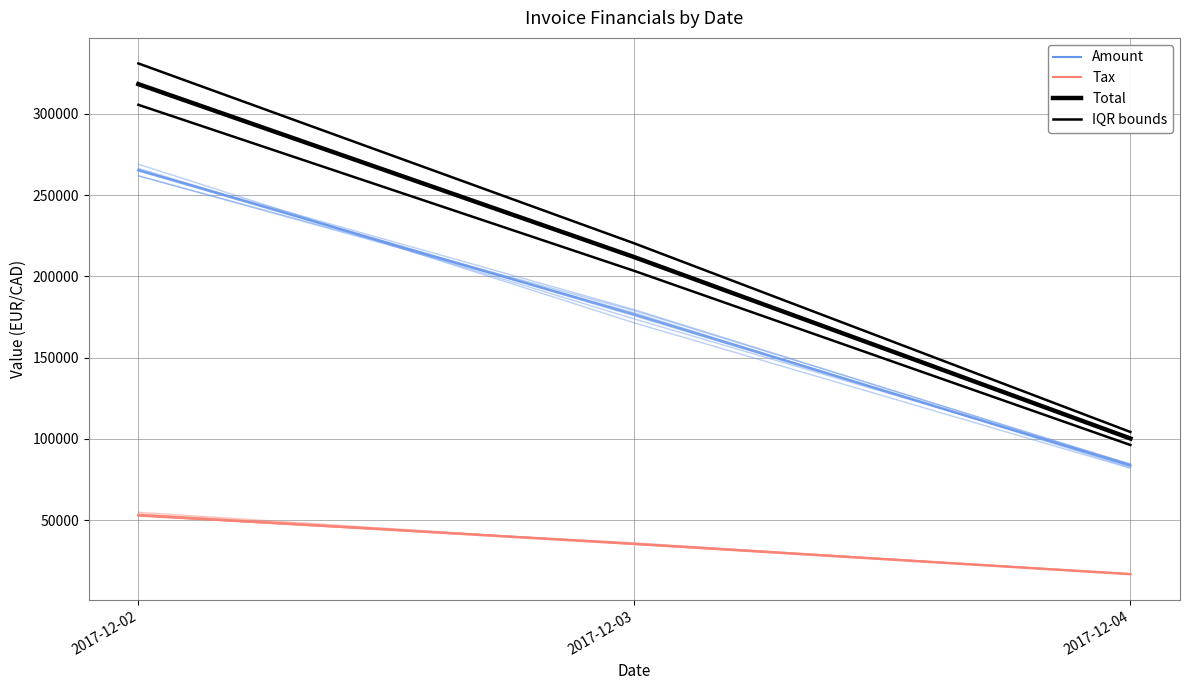

Which series has the largest range (max minus min)?

IQR bounds